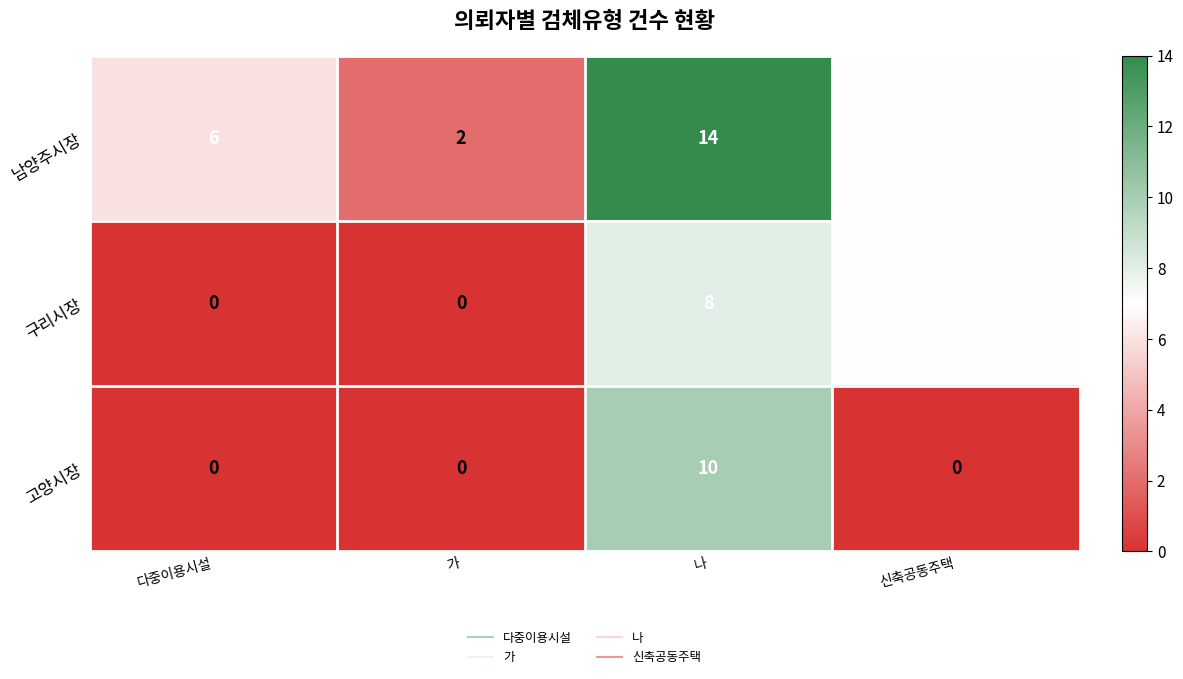

The value of 구리시장 at 나 is 8. True or false?

True